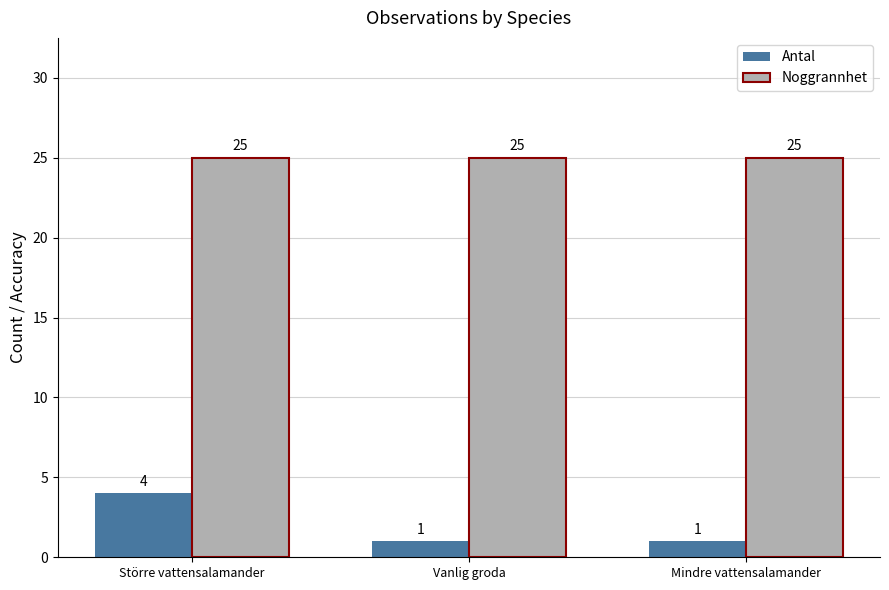

At which category is the sum across all series the highest?

Större vattensalamander